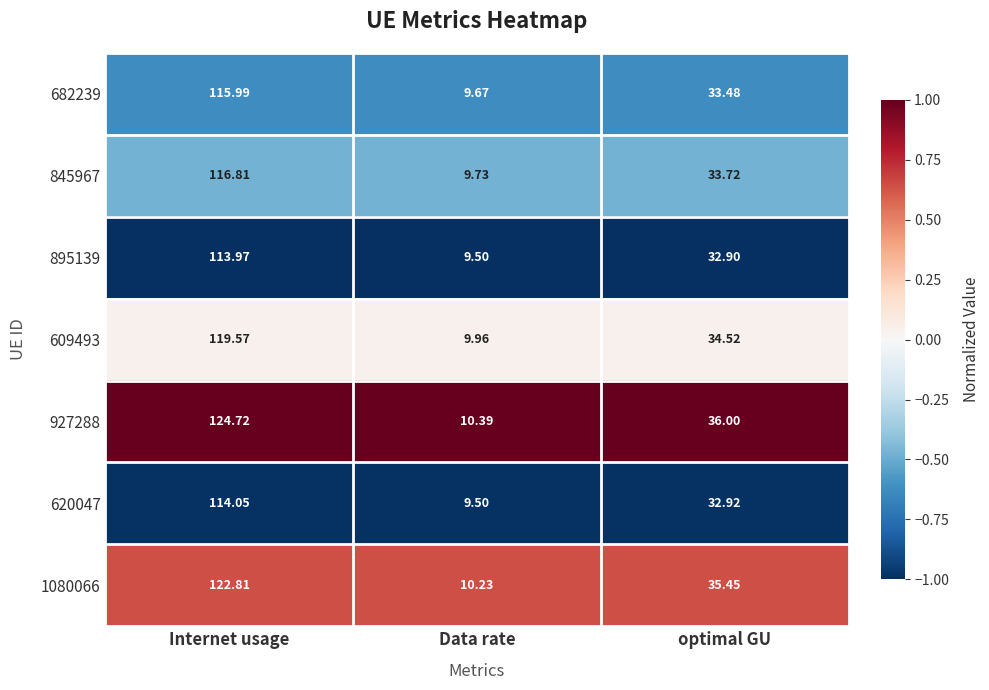

What is the total value across all series at Internet usage?

827.9